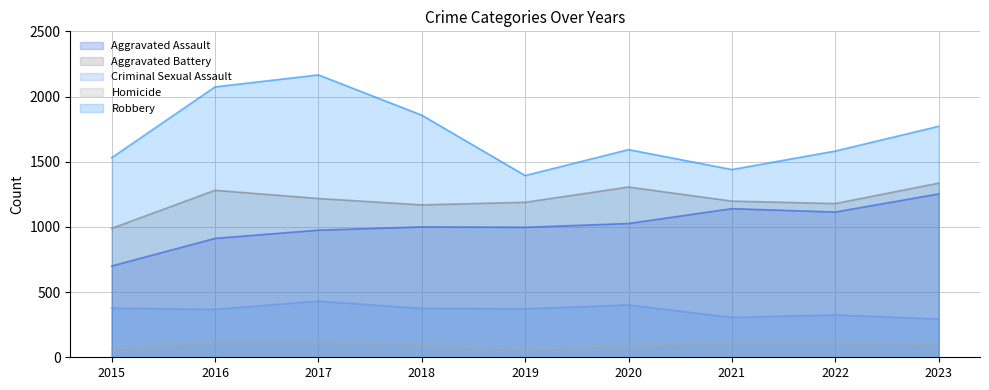

What is the highest value of the Robbery series?

2166